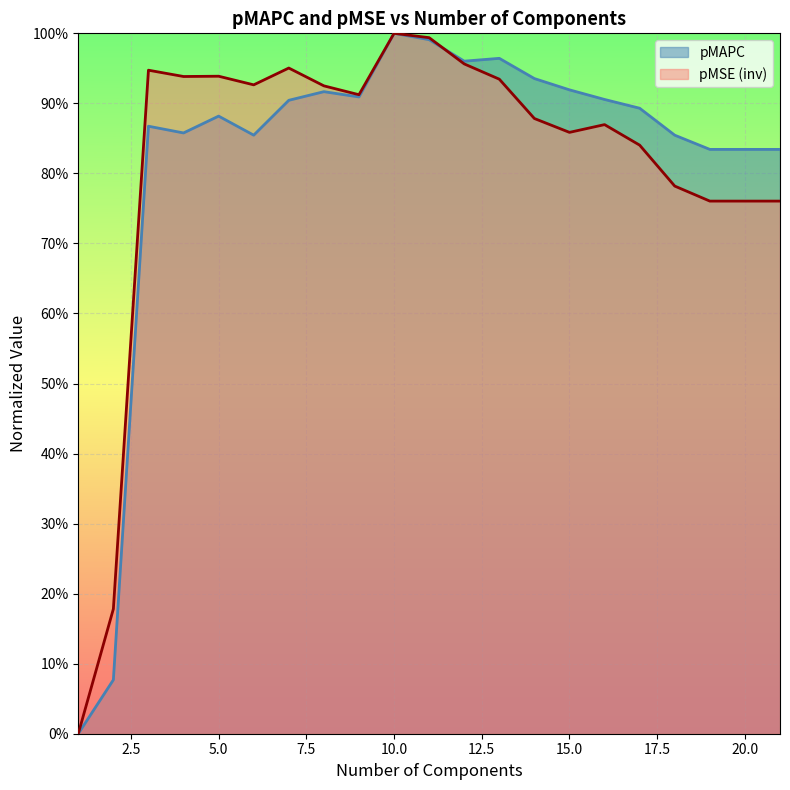

Is it true that pMAPC equals 0.2 at 16?

False